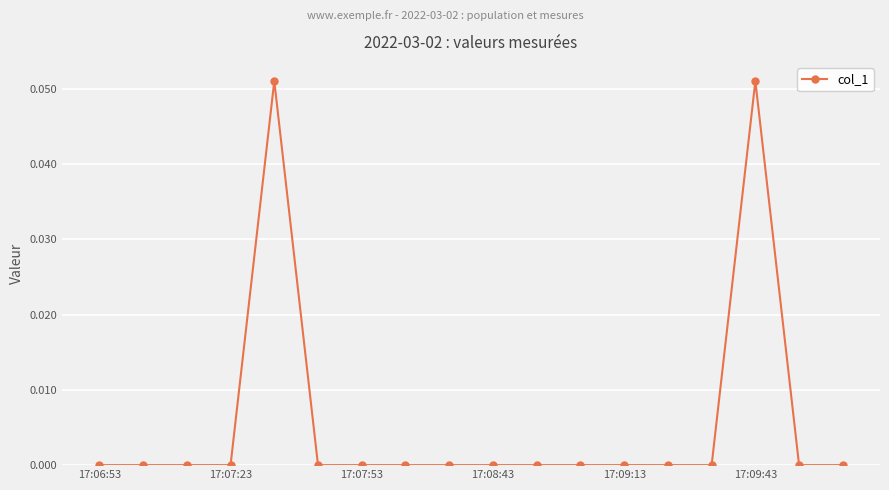

Is this an area chart (filled region under the line)?

No